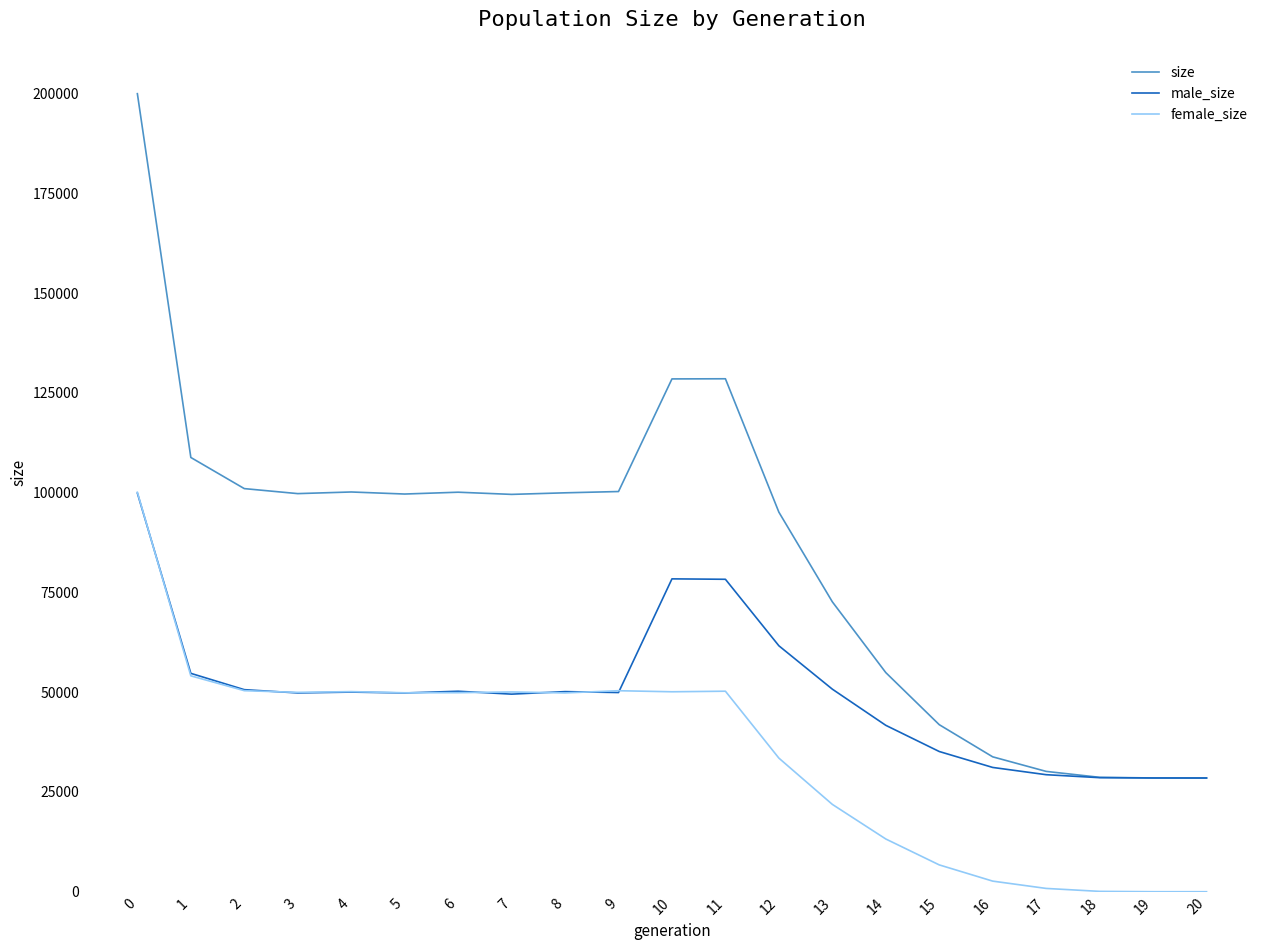

Between 6 and 11, which series saw the biggest shift?

size